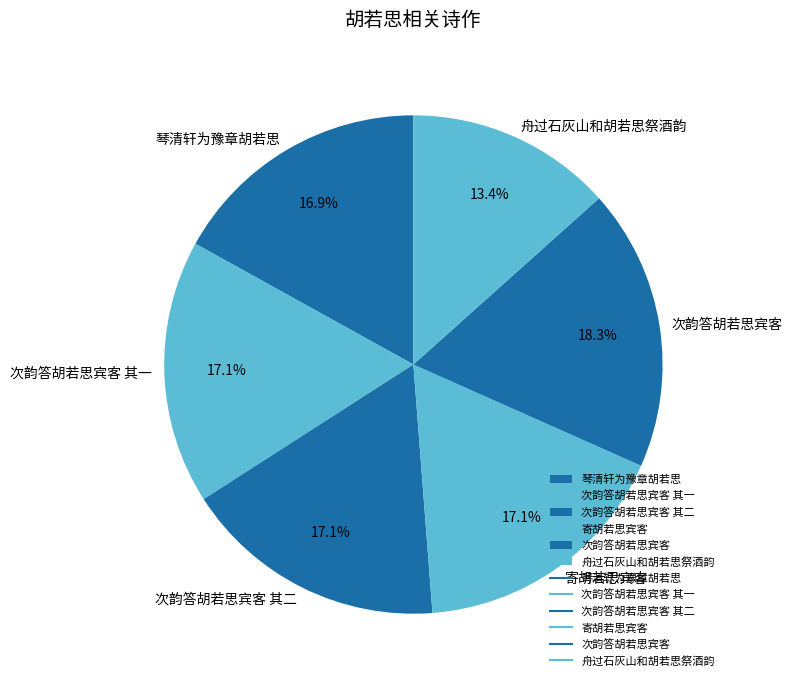

What percentage do 舟过石灰山和胡若思祭酒韵 and 琴清轩为豫章胡若思 together represent?

30.3%